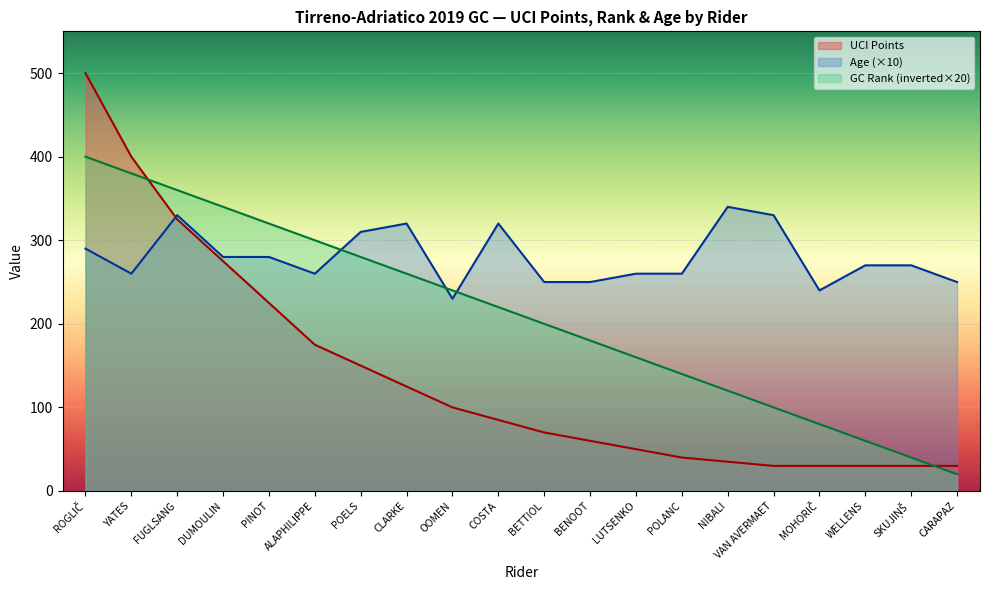

After their last crossing, which series has the higher values: Rank or Age?

Age